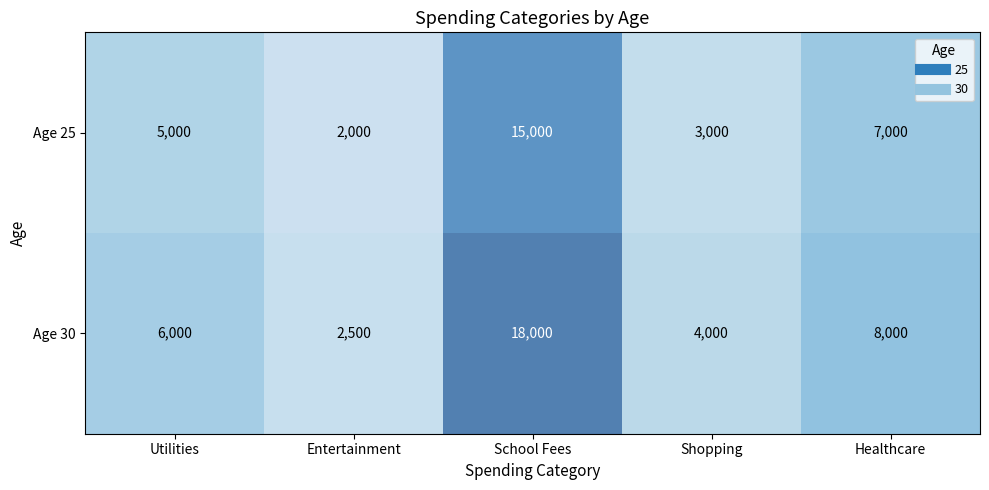

The Age 30 series shows 6482 at Shopping. True or false?

False